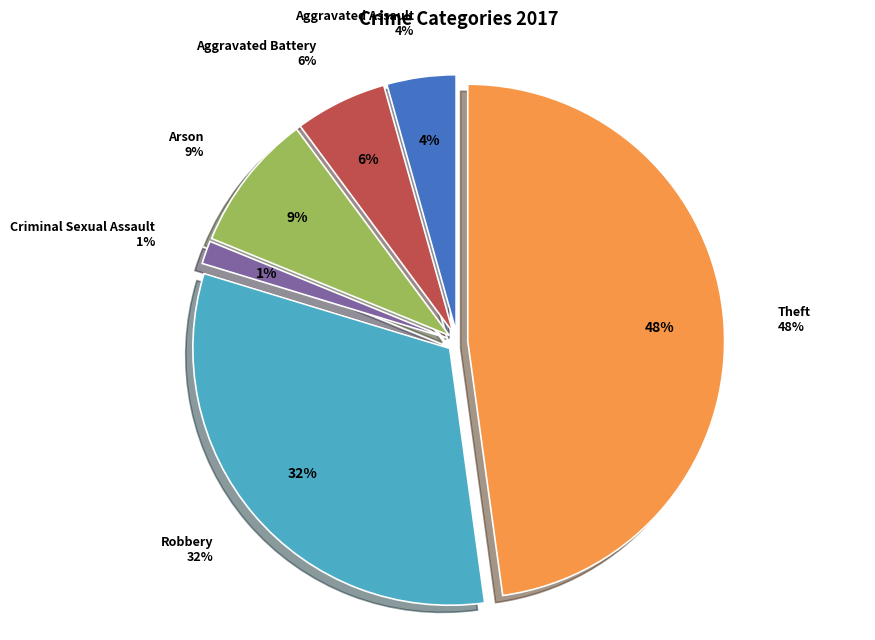

Rank the categories by value from highest to lowest.

Theft, Robbery, Arson, Aggravated Battery, Aggravated Assault, Criminal Sexual Assault